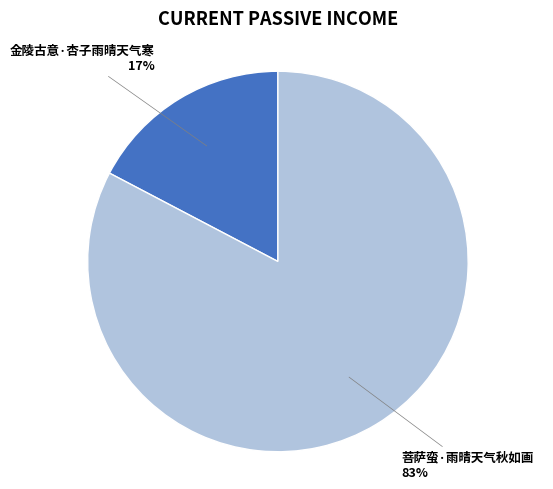

Is the sum of 金陵古意·杏子雨晴天气寒 and 菩萨蛮·雨晴天气秋如画 greater than half?

Yes